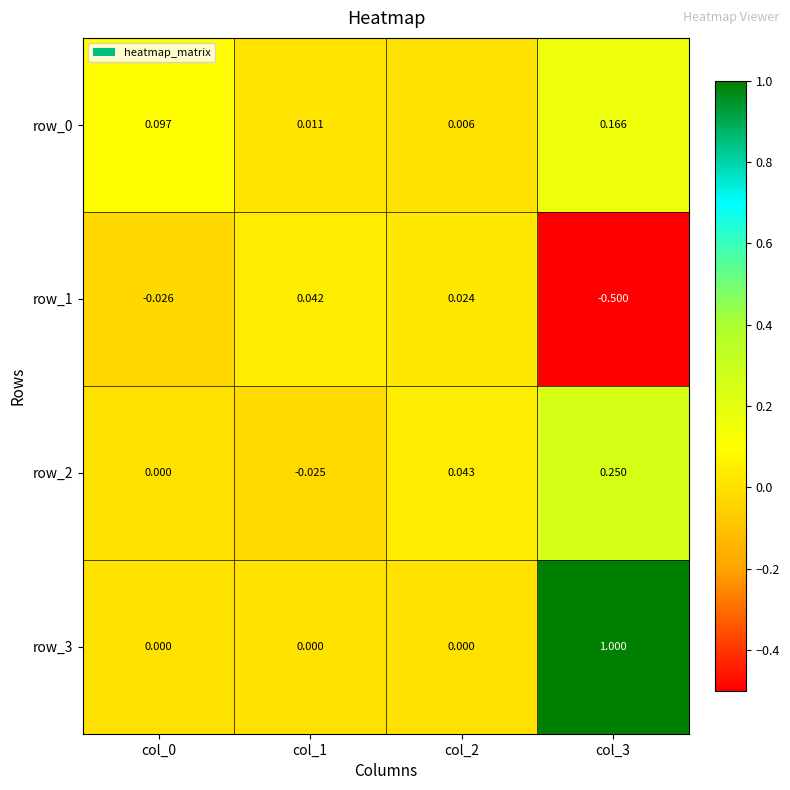

Is the value of row_3 at col_0 greater than the value of row_2 at col_3?

No